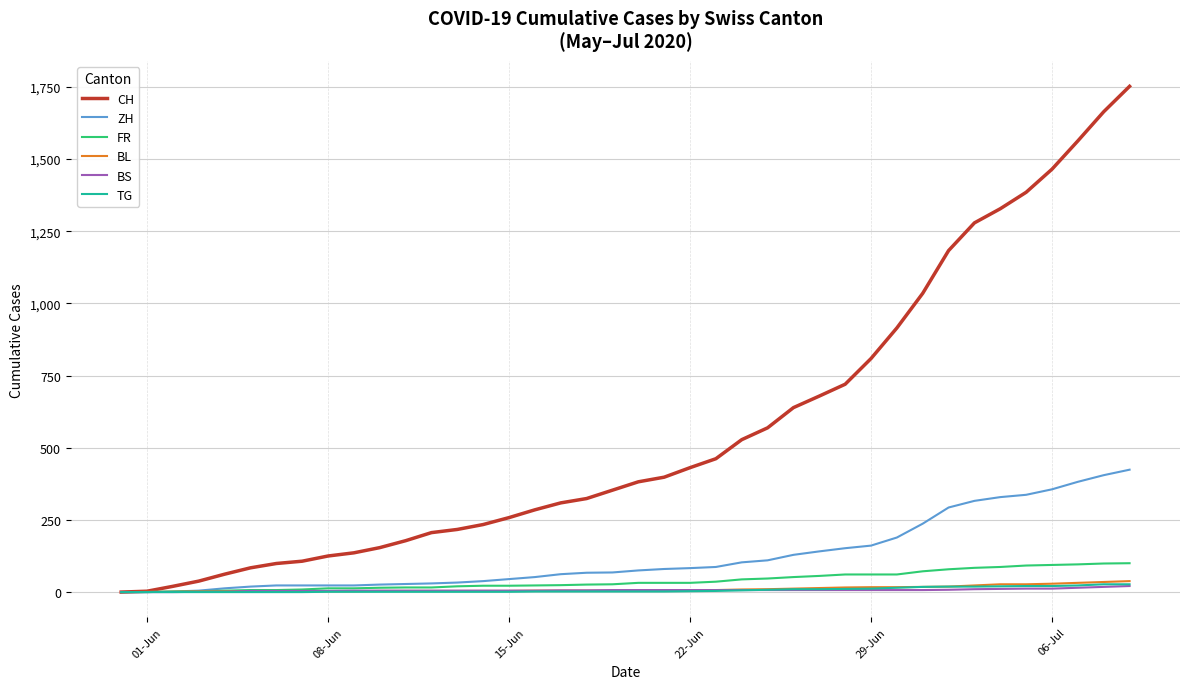

Which series has the widest spread of values?

CH